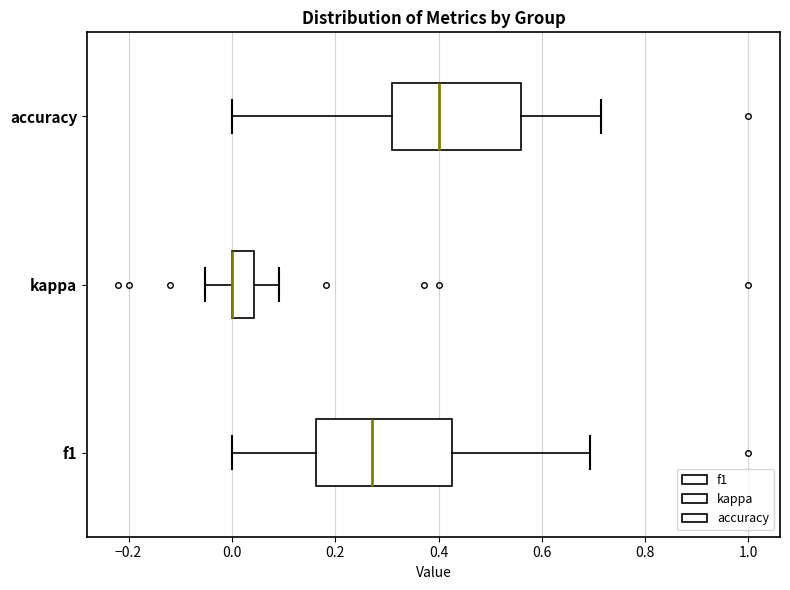

Reading bottom to top, transcribe this box plot: for each box, give where its median line is, the range the box spans, and where its two whiskers end, as read against the x-axis. The values are not printed on the chart, so give them approximately, as read against the axis.

f1: median 0.28, box 0.16 to 0.42, whiskers 0.00 to 0.70
kappa: median 0.00 (drawn on the box's left edge), box 0.00 to 0.04, whiskers -0.06 to 0.10
accuracy: median 0.40, box 0.30 to 0.56, whiskers 0.00 to 0.72